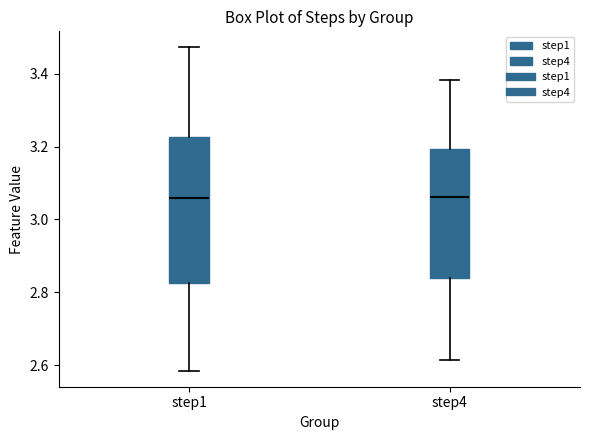

Comparing the boxes themselves (not the whiskers), which one is the tallest?

step1